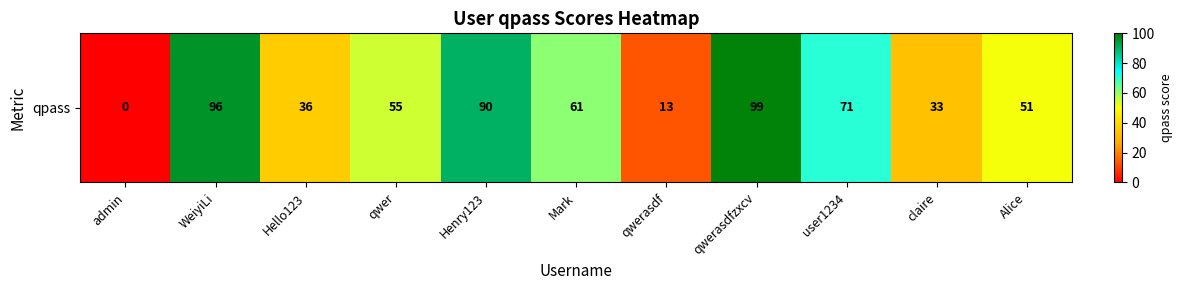

At which label is the value closest to 49?

Alice